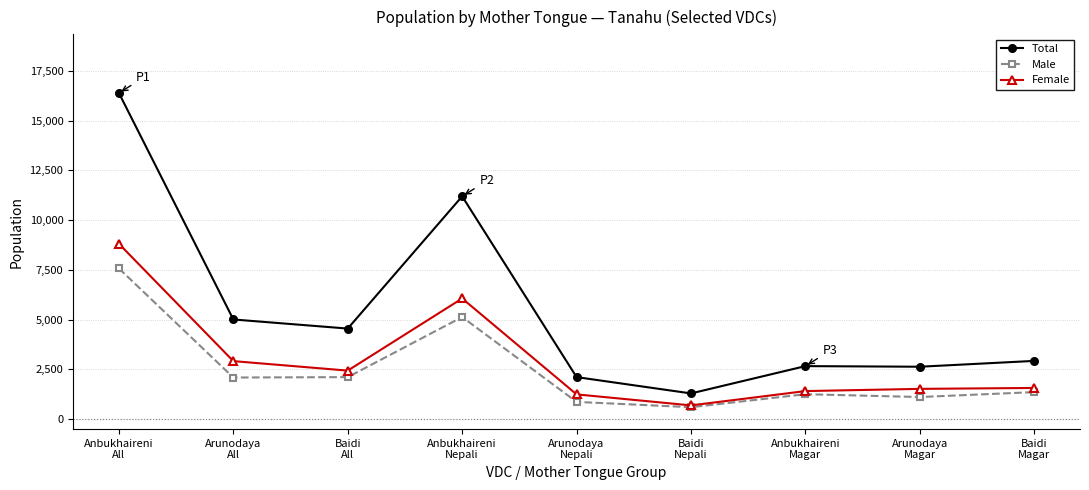

Between Baidi
All and Baidi
Nepali, which series saw the biggest shift?

Total